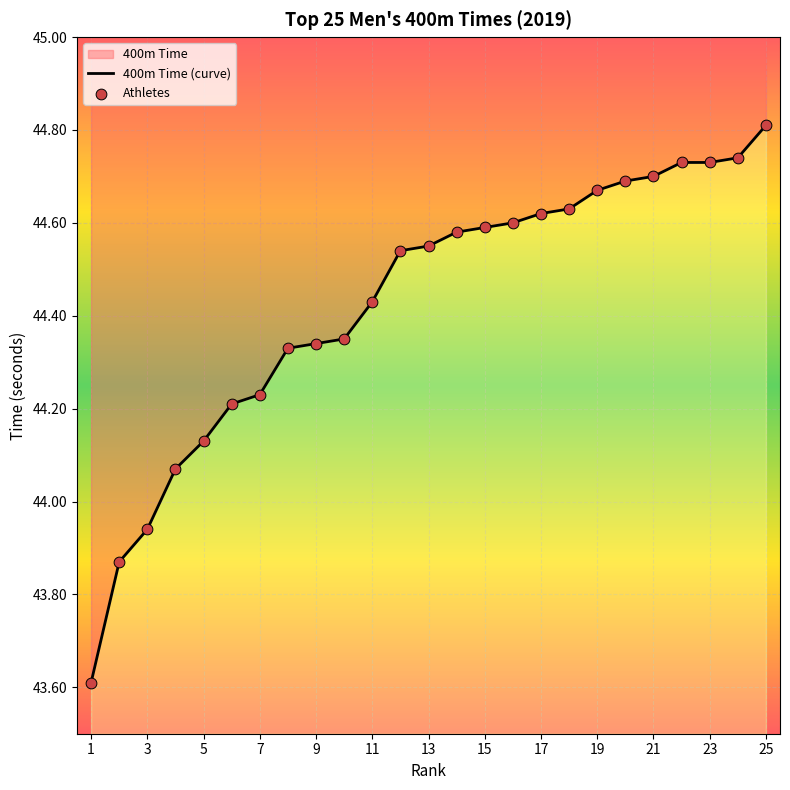

Which series has the largest Y range (max minus min)?

400m Time (curve)